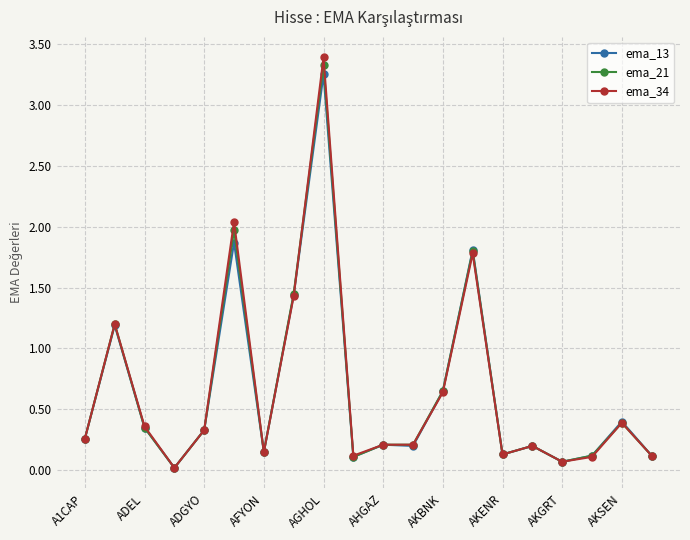

Which series has the widest spread of values?

ema_34